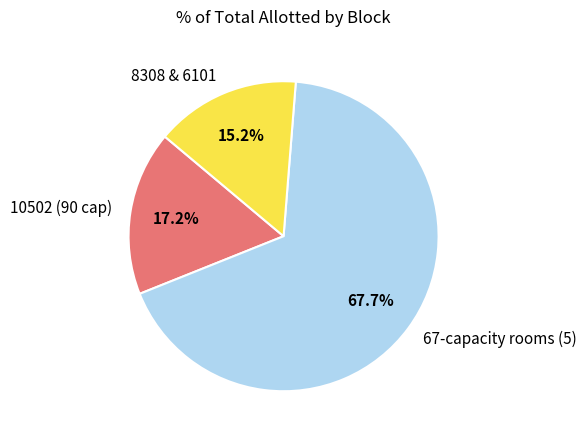

How many slices are in this pie chart?

3